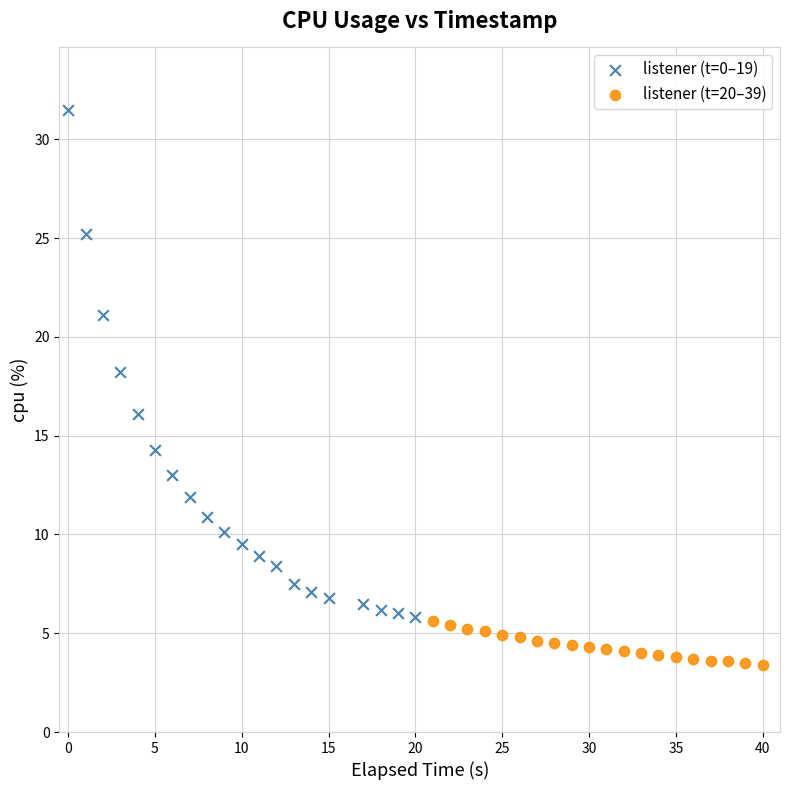

Which series reaches the maximum Y coordinate?

listener (t=0–19)